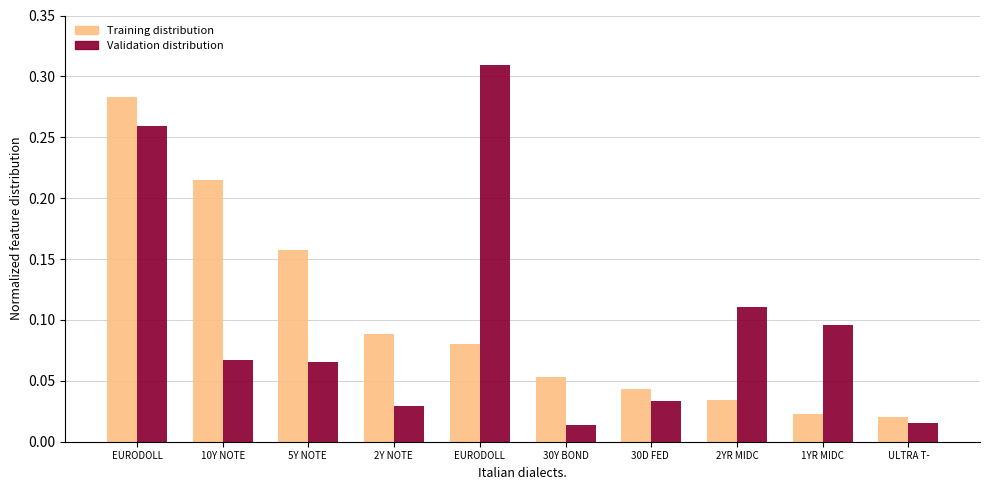

Count the number of categories in the chart.

10